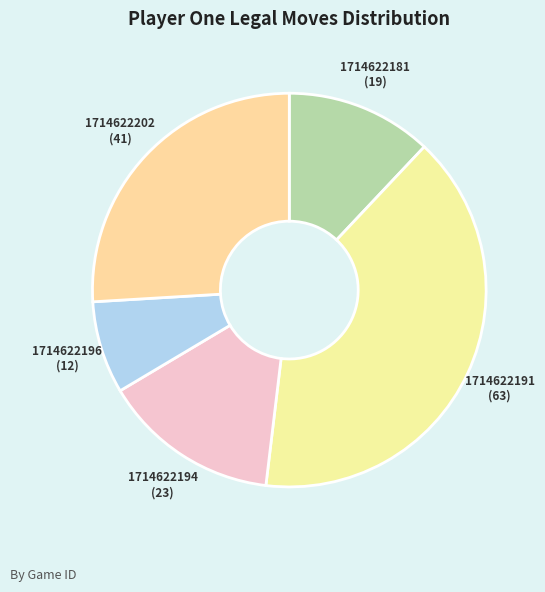

True or false: 1714622194 accounts for 21% of the total.

False